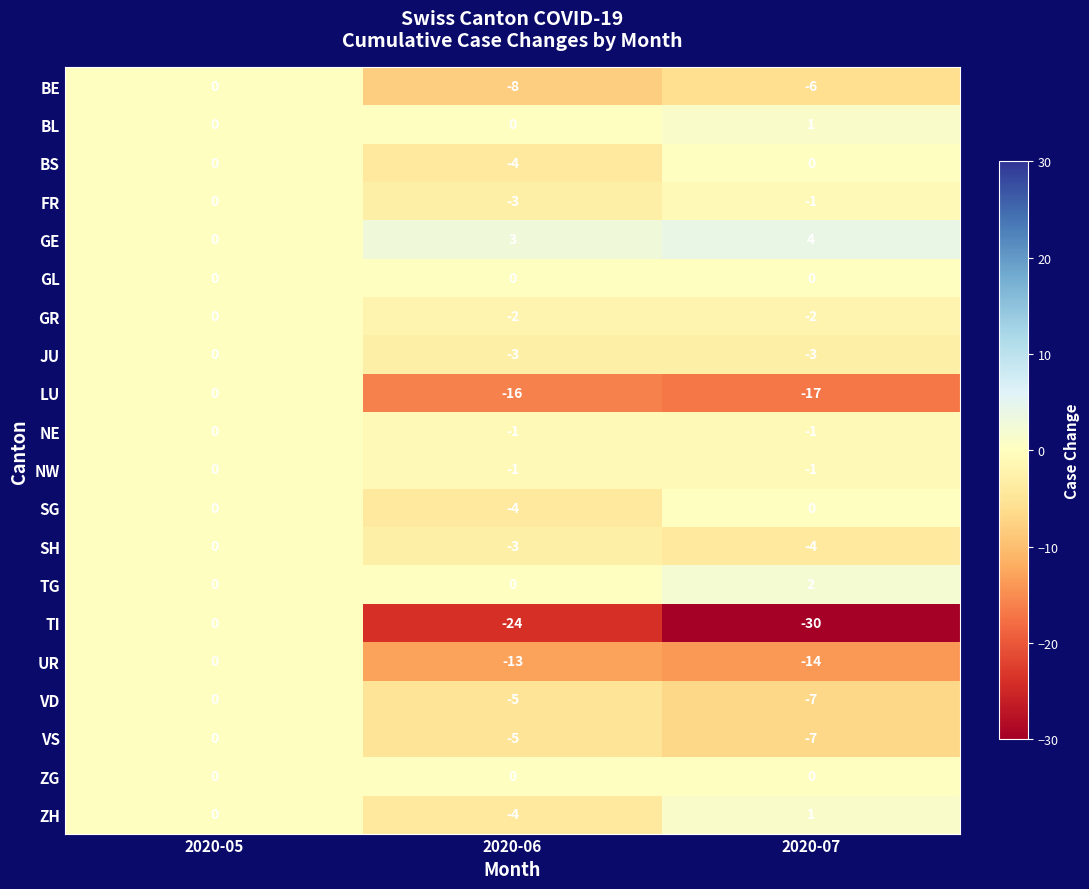

The value of SH at 2020-05 is 0. True or false?

True